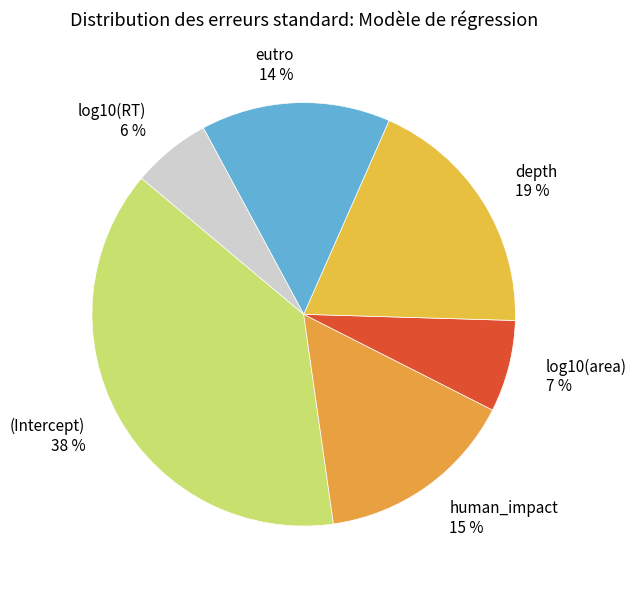

Between human_impact and eutro, which is larger?

human_impact